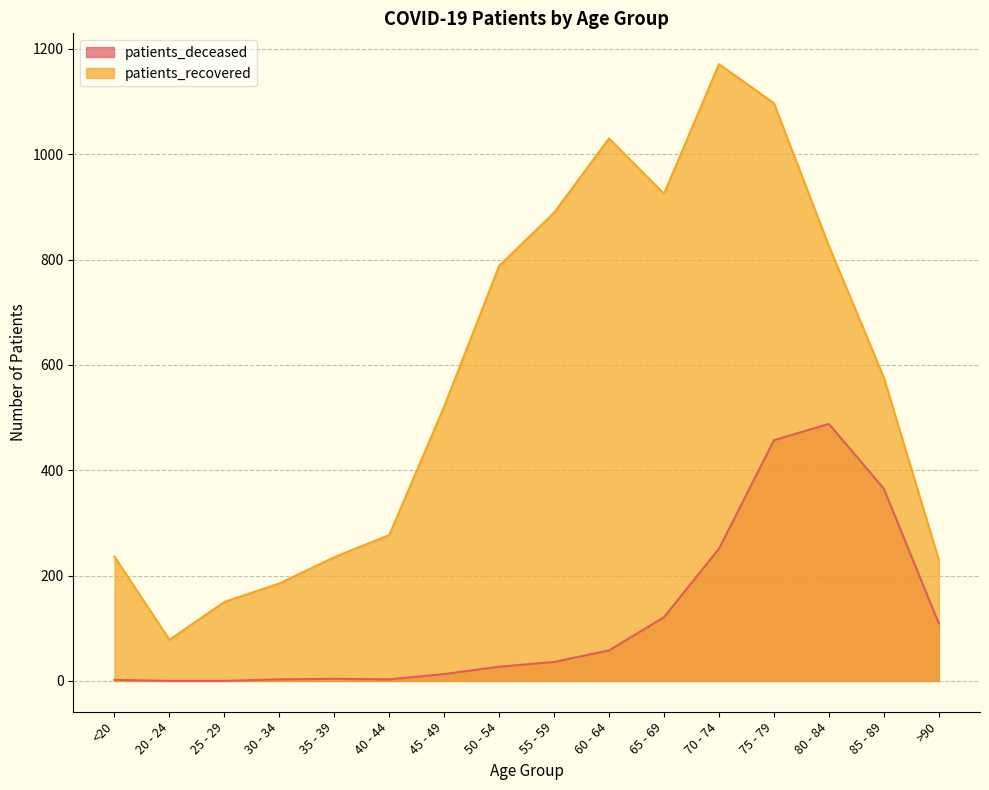

Which category has the lowest value in the patients_deceased series?

20 - 24